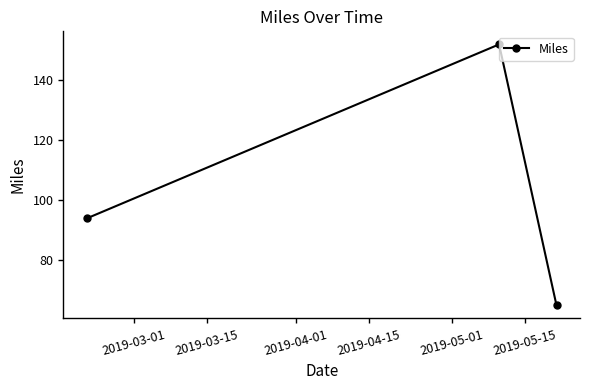

What is the greatest value displayed?

152